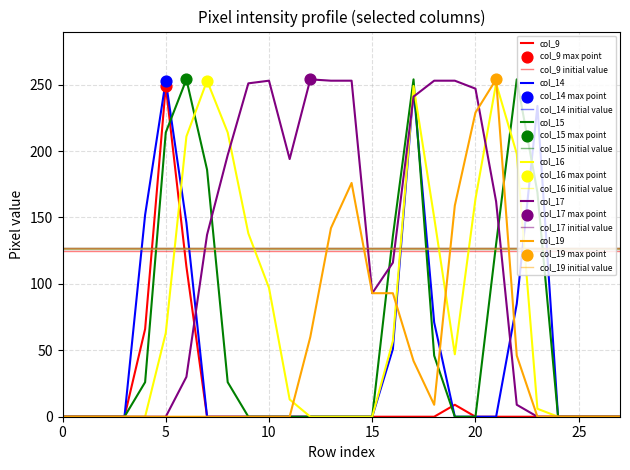

Which series has the largest total across all categories?

col_17